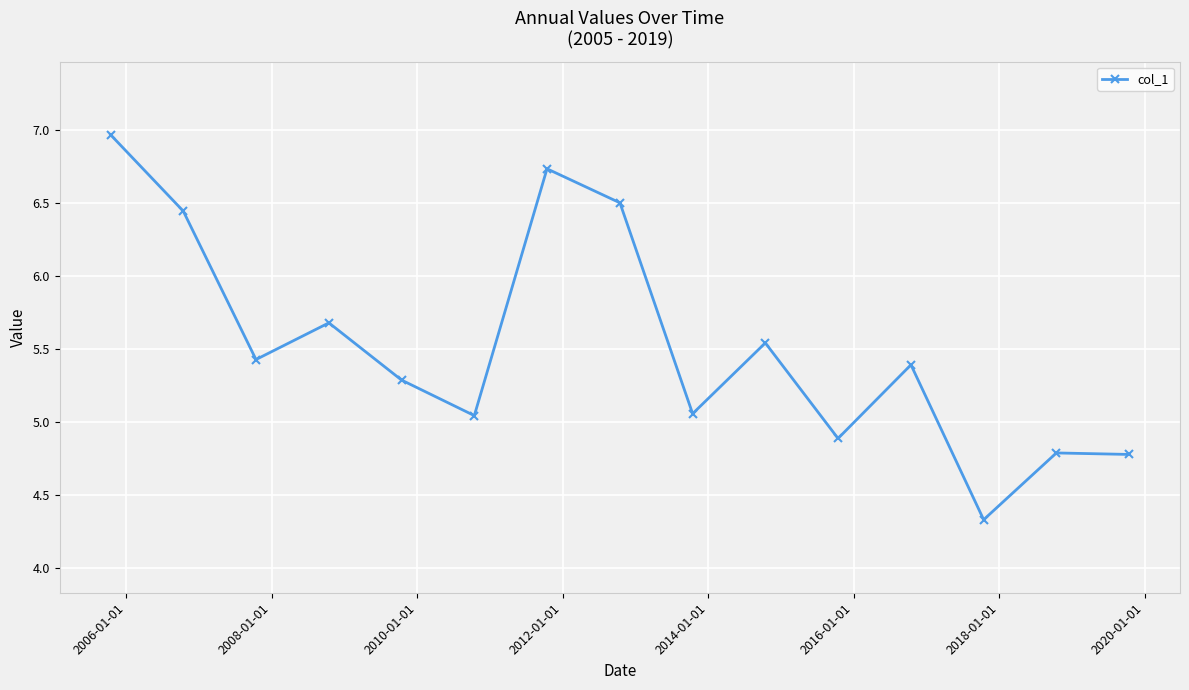

Does the chart display data point markers on the line(s)?

Yes